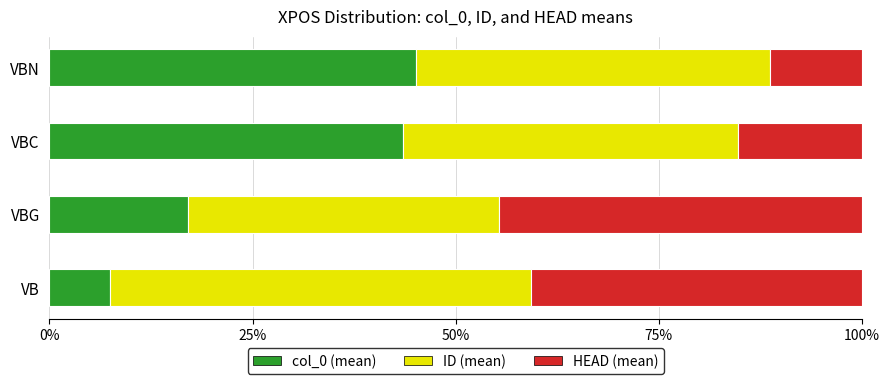

What is the sum of all col_0 (mean) values?

113.1